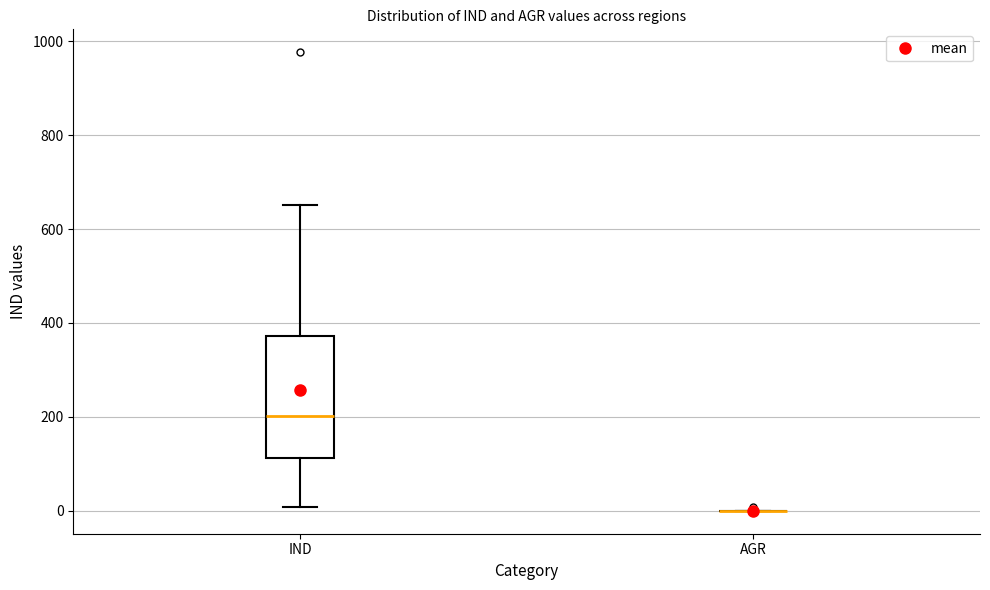

Where is the upper edge of the box for IND on the y-axis? The values are not printed on the chart, so give them approximately, as read against the axis.

380